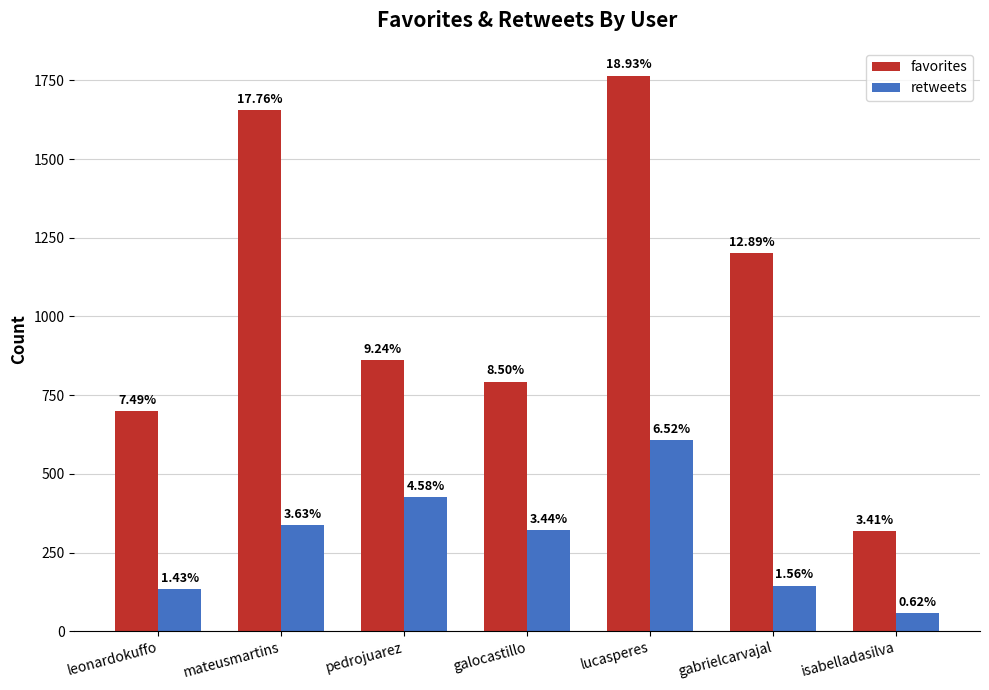

How many groups of bars are there?

7